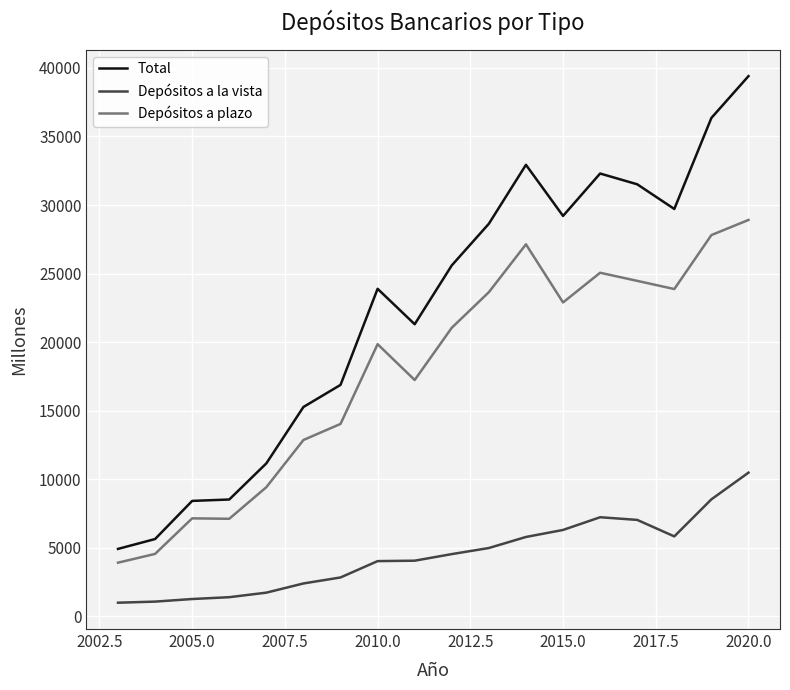

What is the difference between the second highest and second lowest values in the Depósitos a plazo series?

23245.9